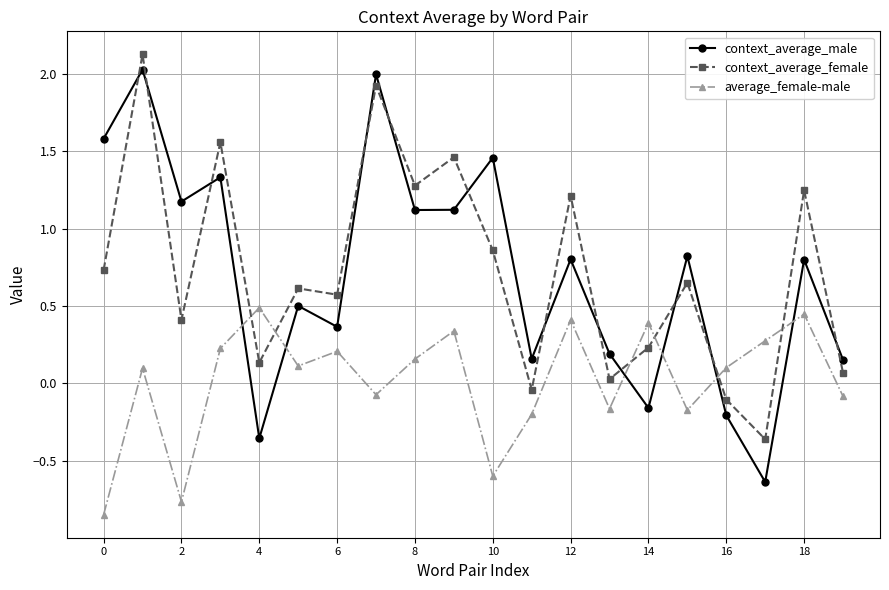

How many positive values does the context_average_male series have?

16